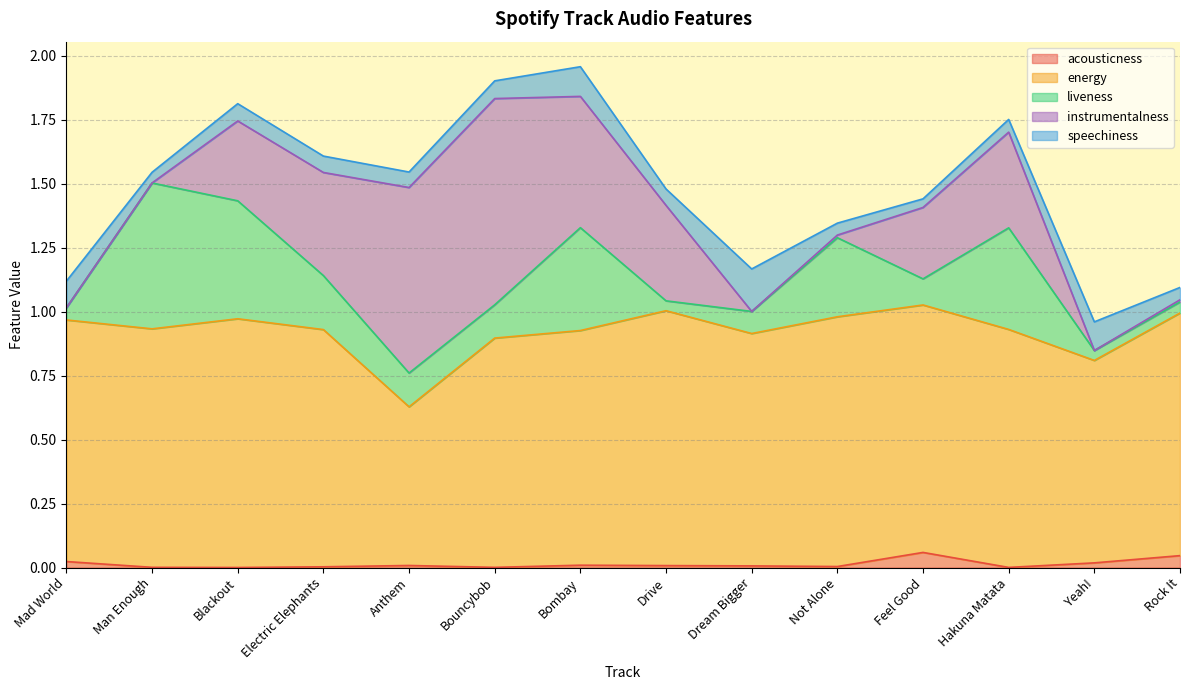

List the labels in order of instrumentalness value, smallest first.

Yeah!, Mad World, Dream Bigger, Man Enough, Rock It, Not Alone, Feel Good, Blackout, Drive, Hakuna Matata, Electric Elephants, Bombay, Anthem, Bouncybob